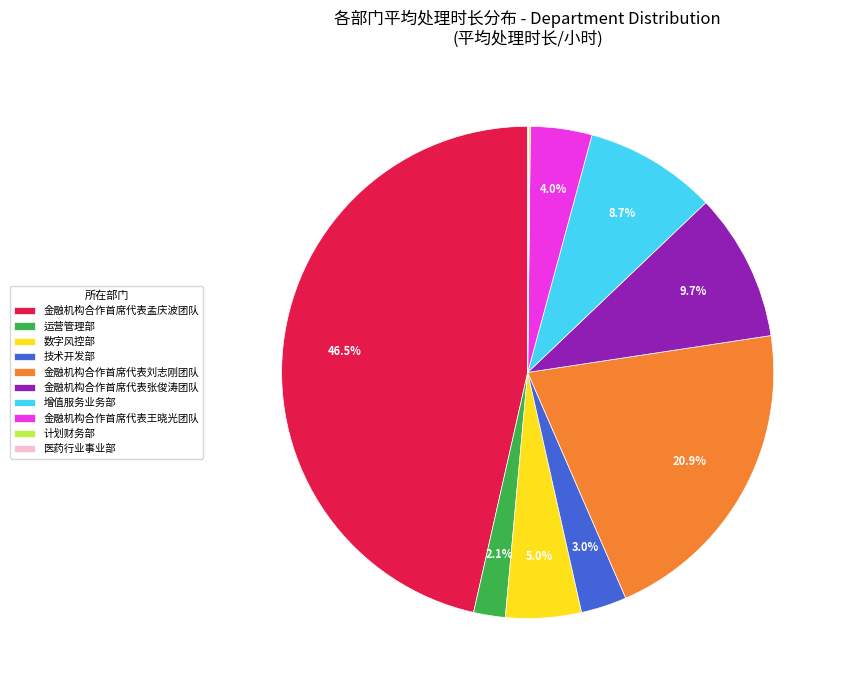

Combined, do 数字风控部 and 运营管理部 account for over 50%?

No